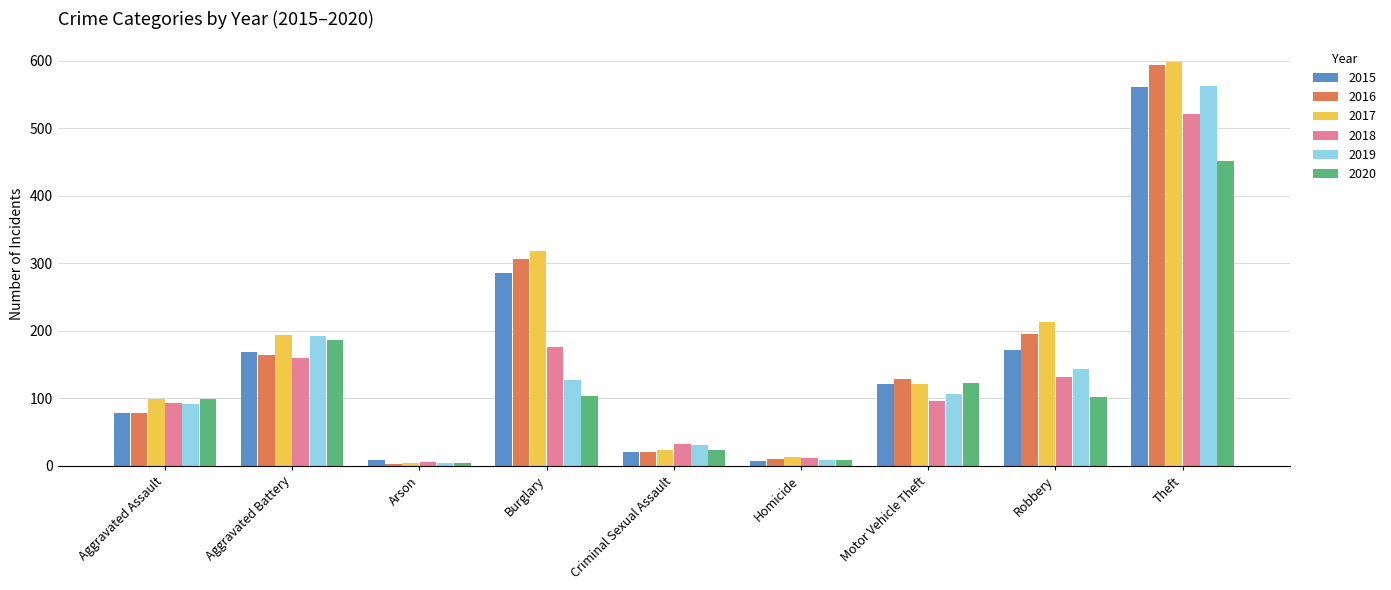

How many categories are shown in the chart?

9